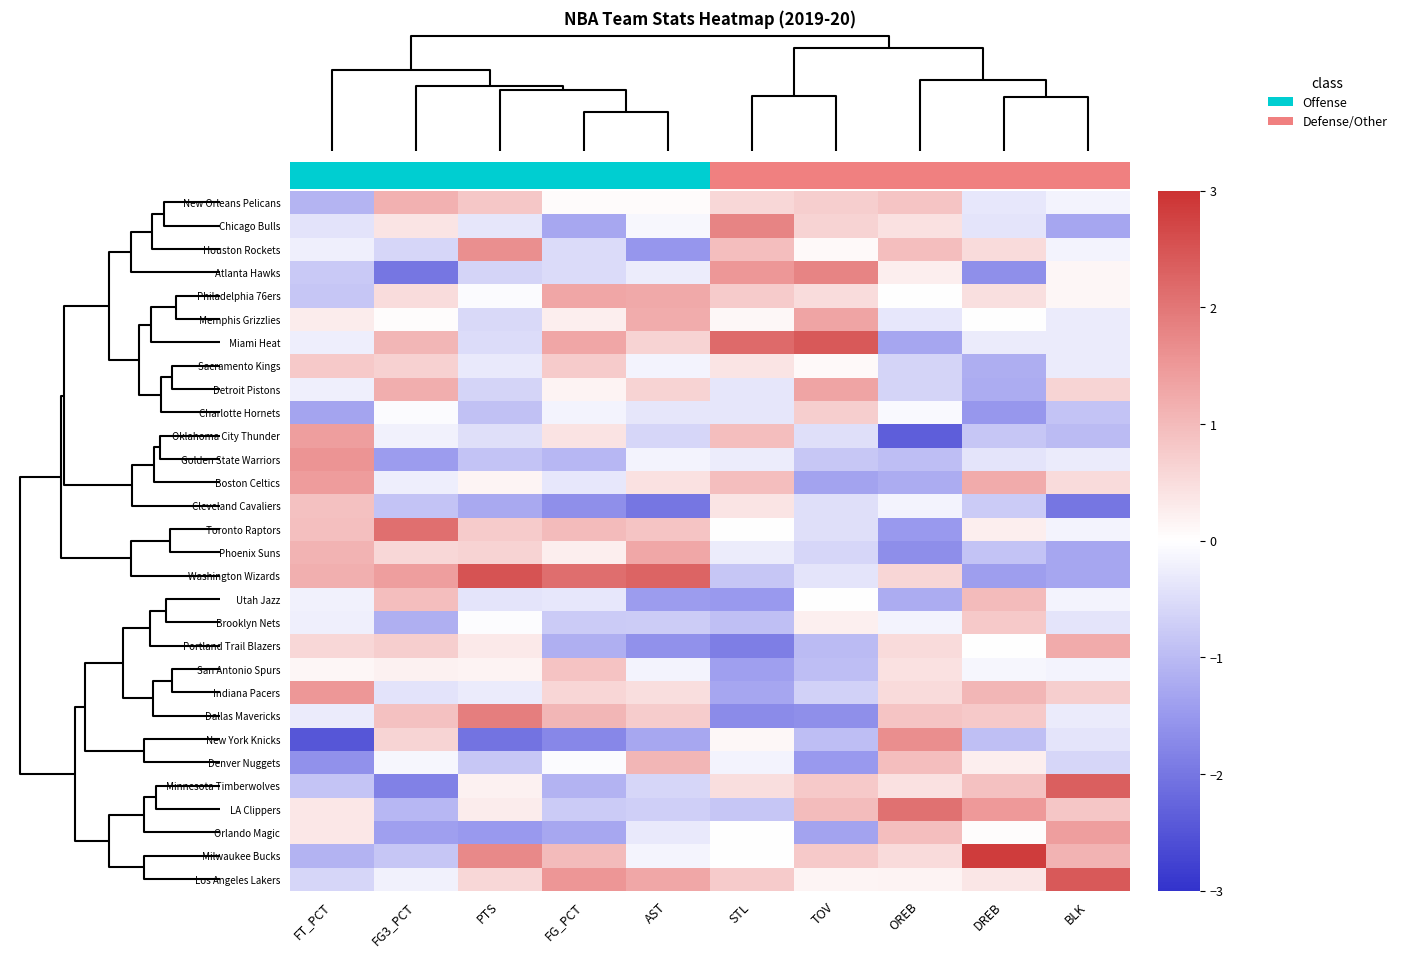

What is the maximum value shown in the chart?

2.9